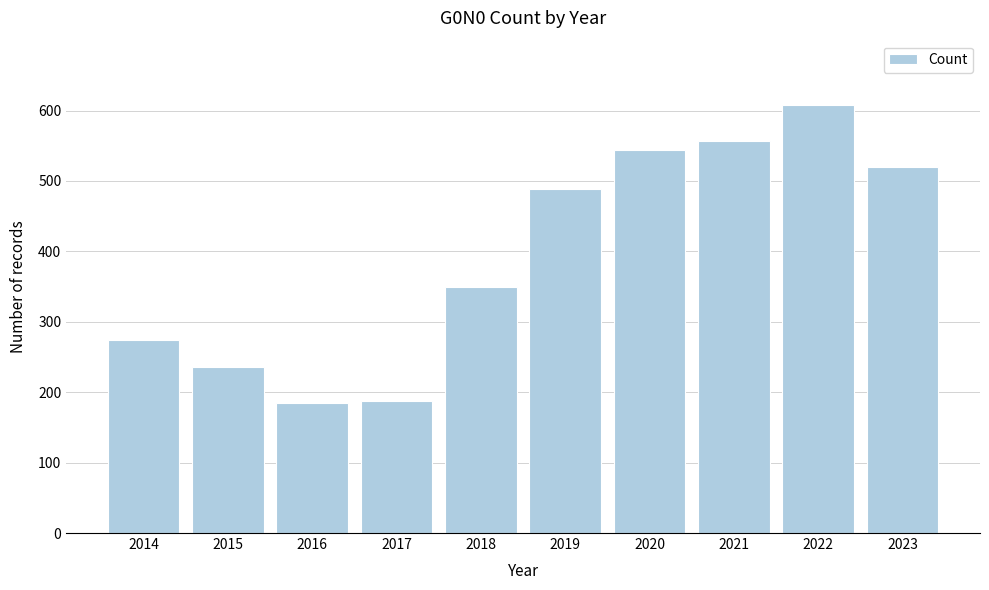

Reading left to right, extract all data points from this chart.

2014=274	2015=236	2016=184	2017=187	2018=350	2019=489	2020=544	2021=557	2022=608	2023=520